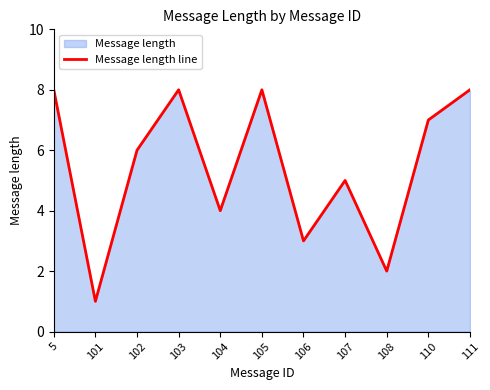

What is the ratio of the value at 101 to the value at 108?

0.5